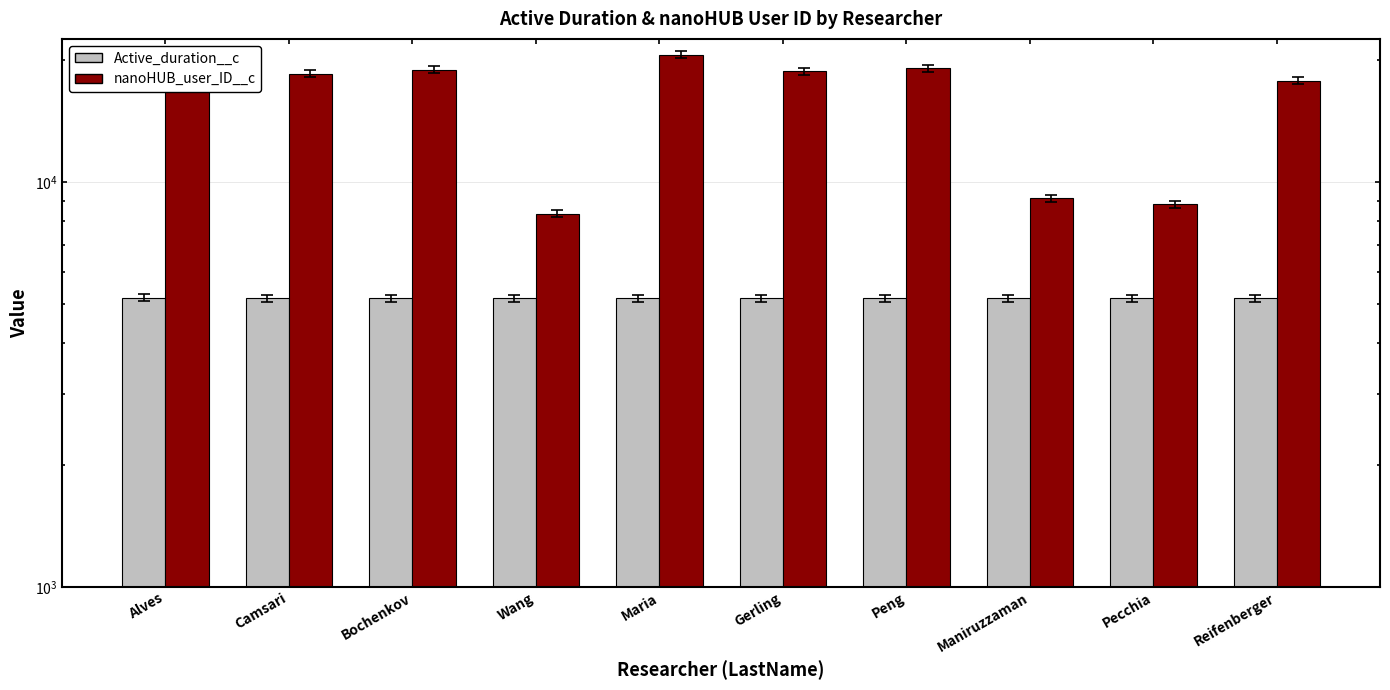

Which series has the largest total across all categories?

nanoHUB_user_ID__c